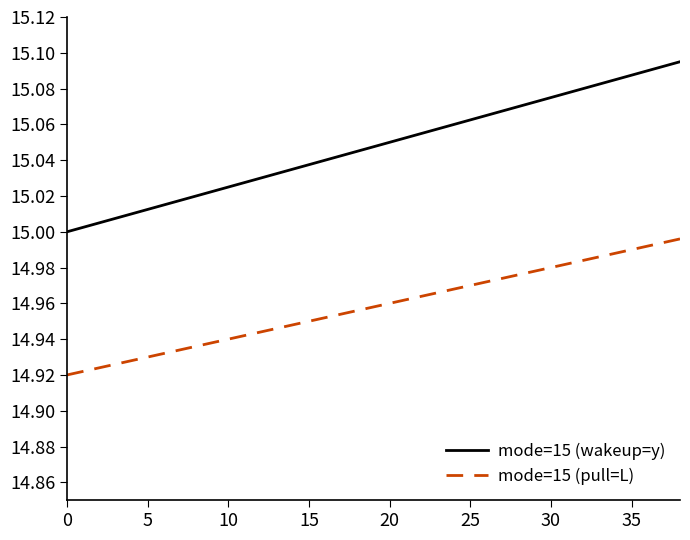

Does the chart have visible grid lines?

No